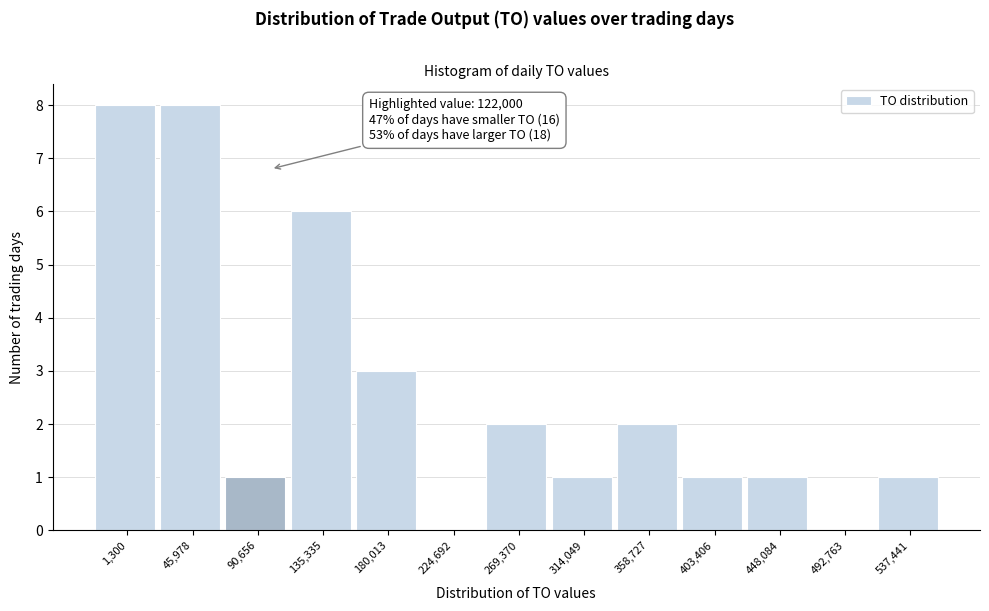

Reading left to right, transcribe all the data shown in this chart.

1,300=8	45,978=8	90,656=1	135,335=6	180,013=3	224,692=0	269,370=2	314,049=1	358,727=2	403,406=1	448,084=1	492,763=0	537,441=1